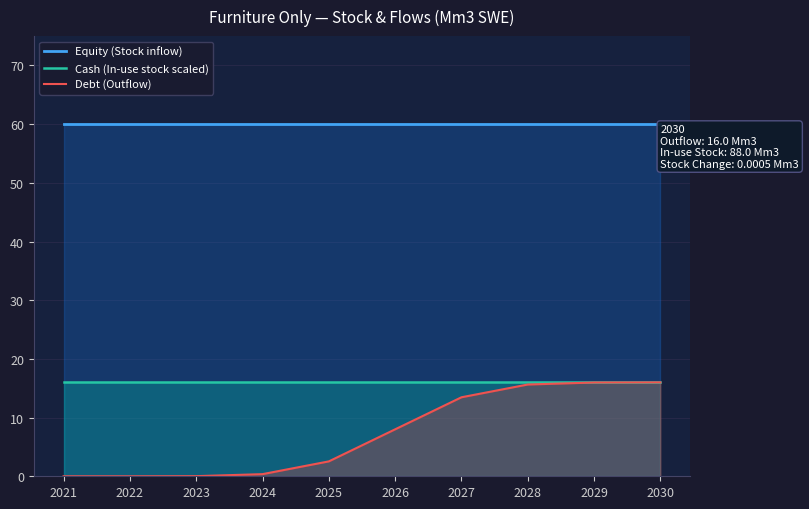

True or false: Equity (Stock inflow) and Debt (Outflow) intersect in this chart.

False